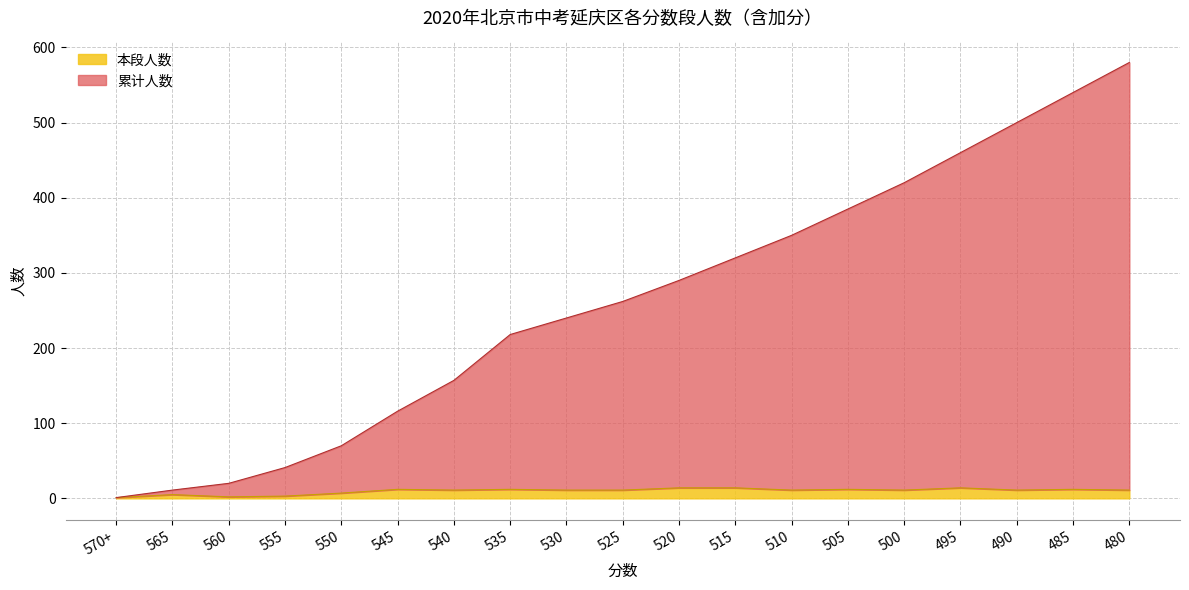

What is the difference between the maximum and minimum values in the 本段人数 series?

13